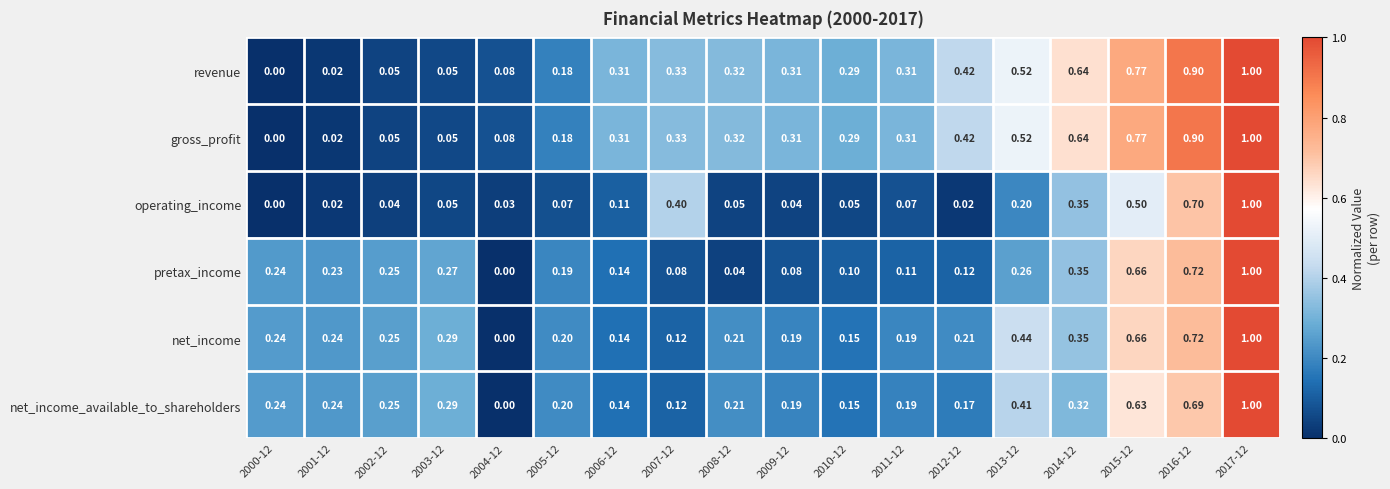

Is the value of net_income_available_to_shareholders at 2008-12 greater than the value of revenue at 2004-12?

Yes